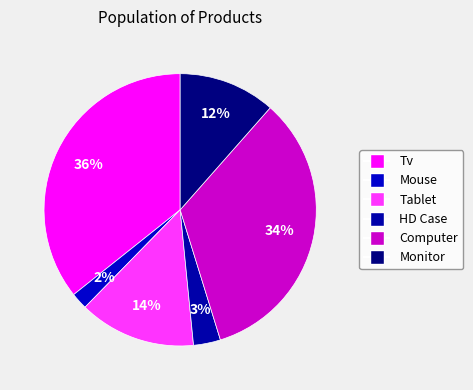

How many segments does this pie chart have?

6